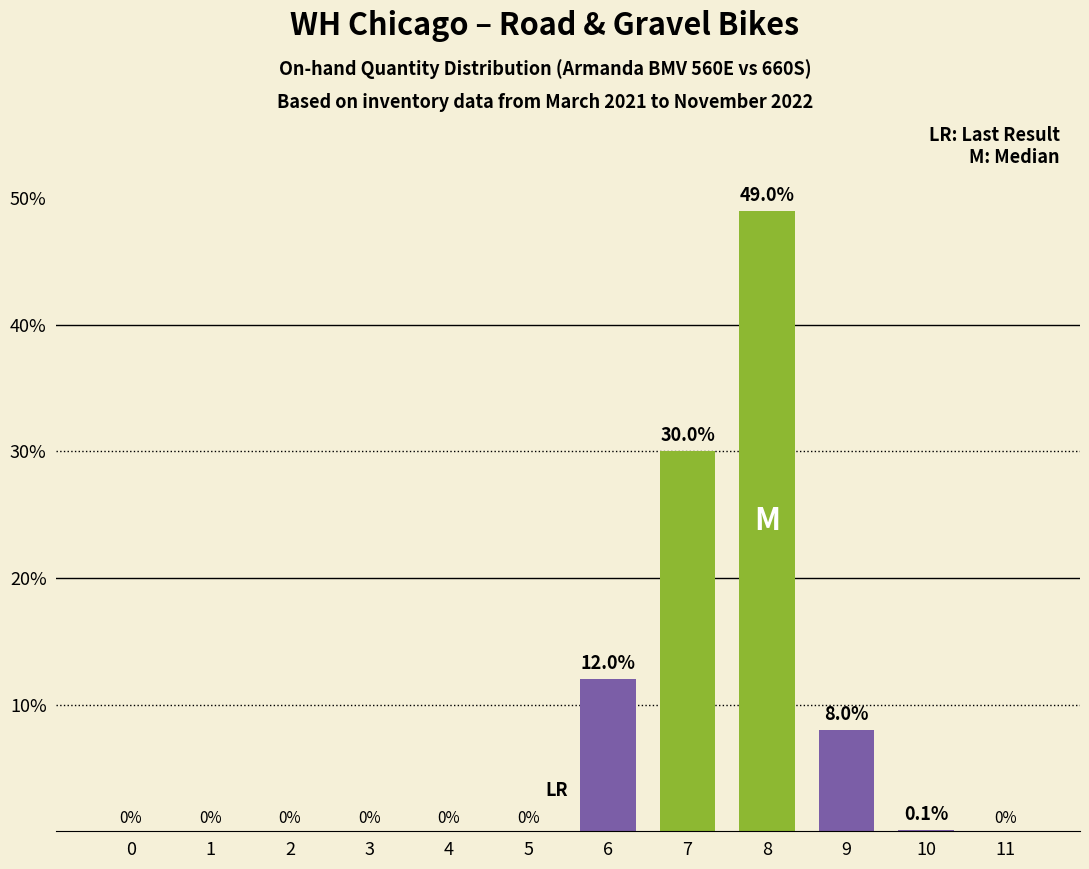

Reading right to left, extract all data points from this chart.

0.0	0.1	8.0	49.0	30.0	12.0	0.0	0.0	0.0	0.0	0.0	0.0